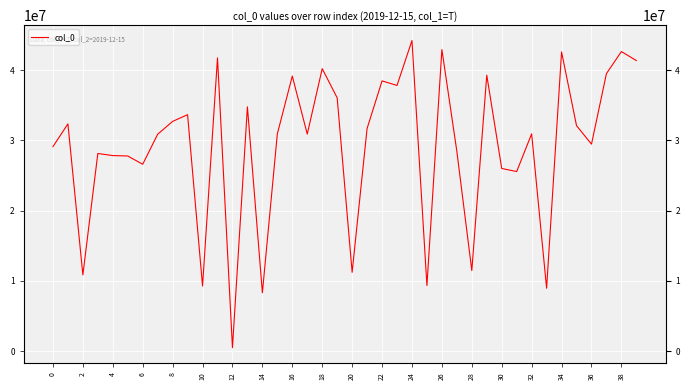

How many data points does each series have?

40